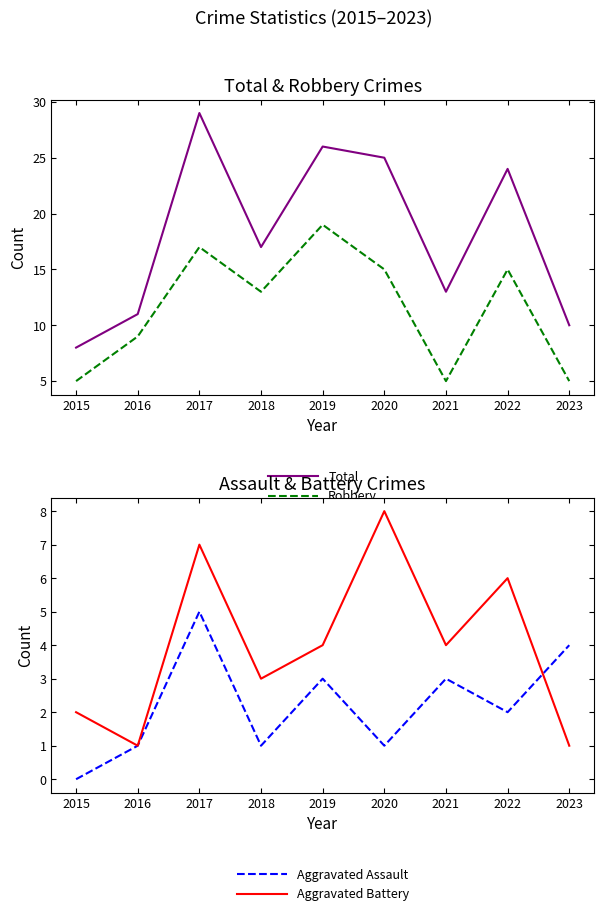

Reading left to right, list all the values displayed in this chart.

Total: 2015=8	2016=11	2017=29	2018=17	2019=26	2020=25	2021=13	2022=24	2023=10
Robbery: 2015=5	2016=9	2017=17	2018=13	2019=19	2020=15	2021=5	2022=15	2023=5
Aggravated Assault: 2015=0	2016=1	2017=5	2018=1	2019=3	2020=1	2021=3	2022=2	2023=4
Aggravated Battery: 2015=2	2016=1	2017=7	2018=3	2019=4	2020=8	2021=4	2022=6	2023=1